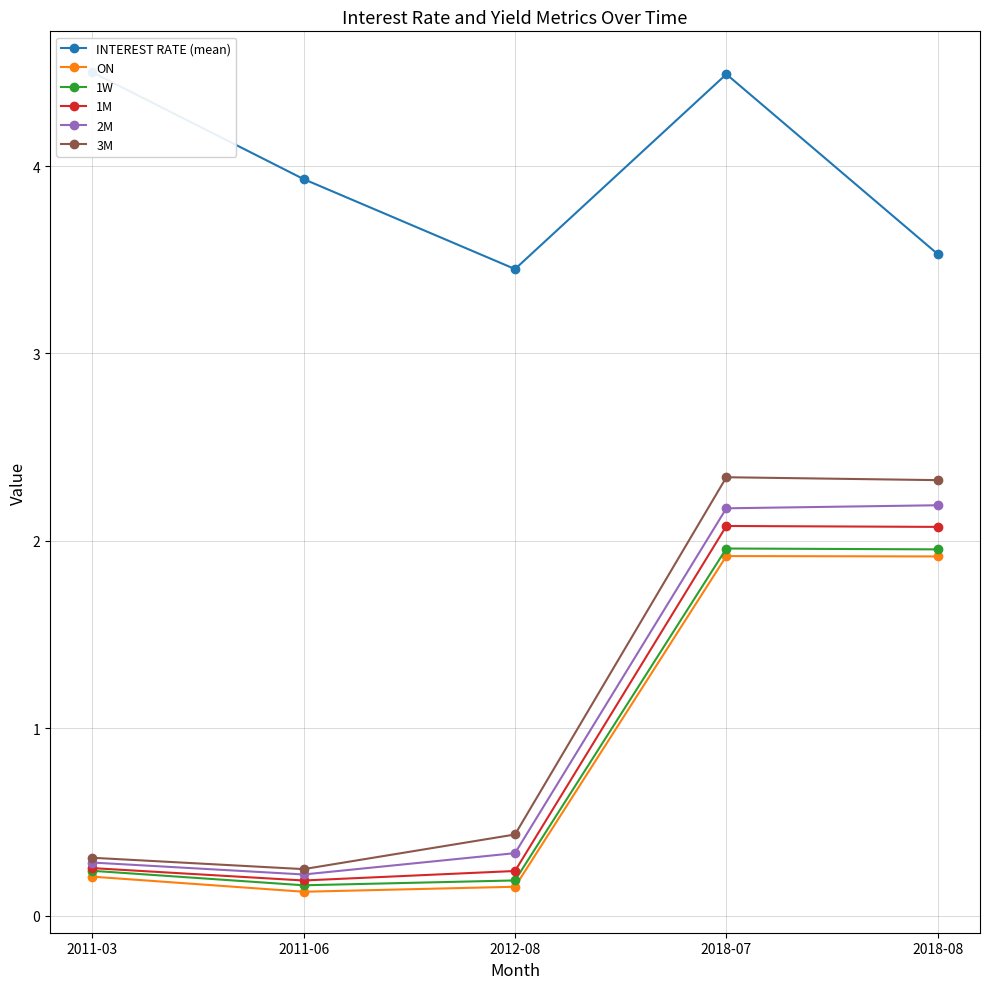

What is the difference between the highest and lowest values at 2018-07?

2.6